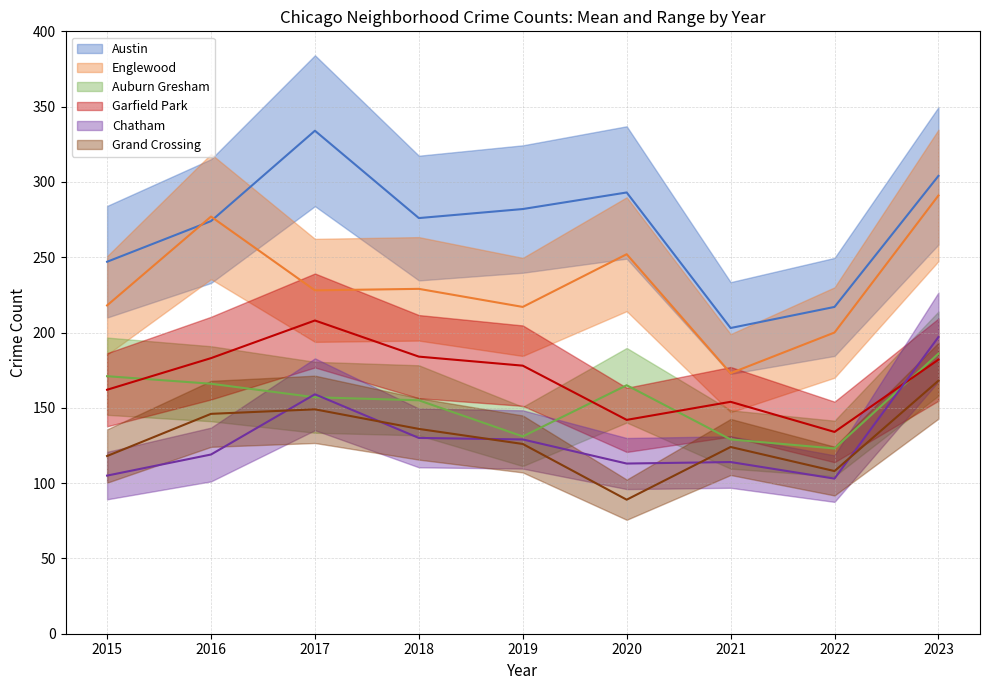

What is the difference between the Chatham values at 2015 and 2019?

24